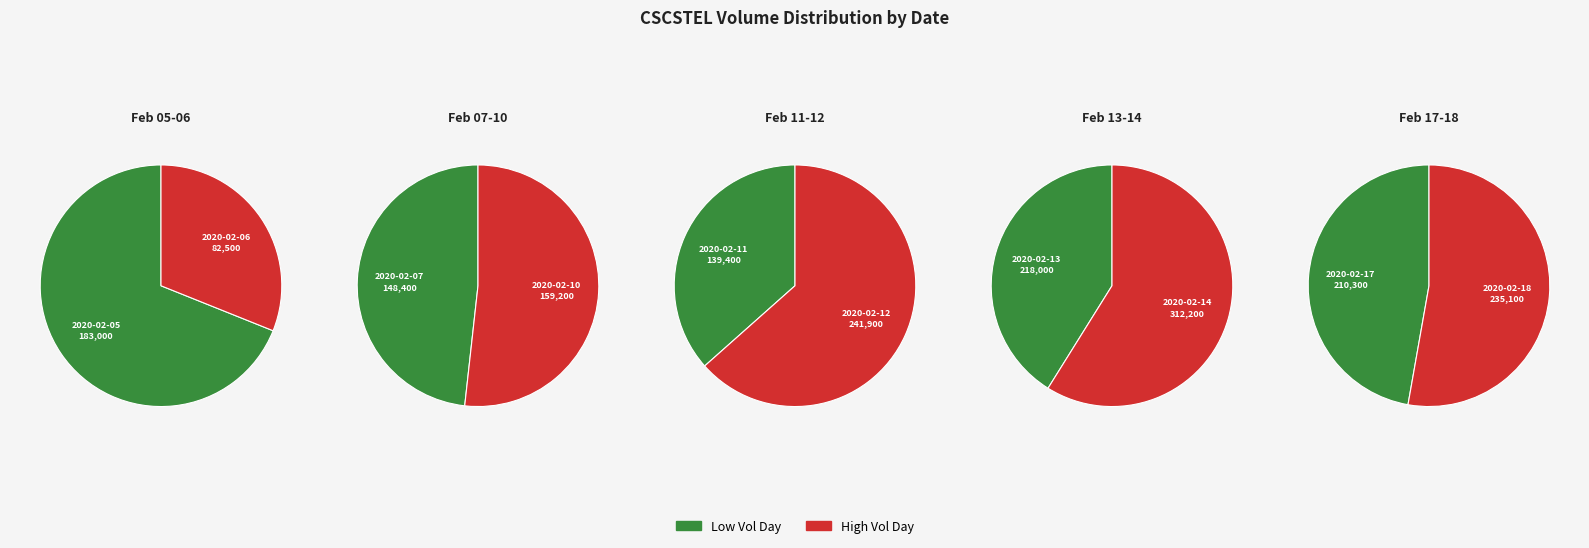

How much of the chart is everything except 2020-02-06?

95.7%